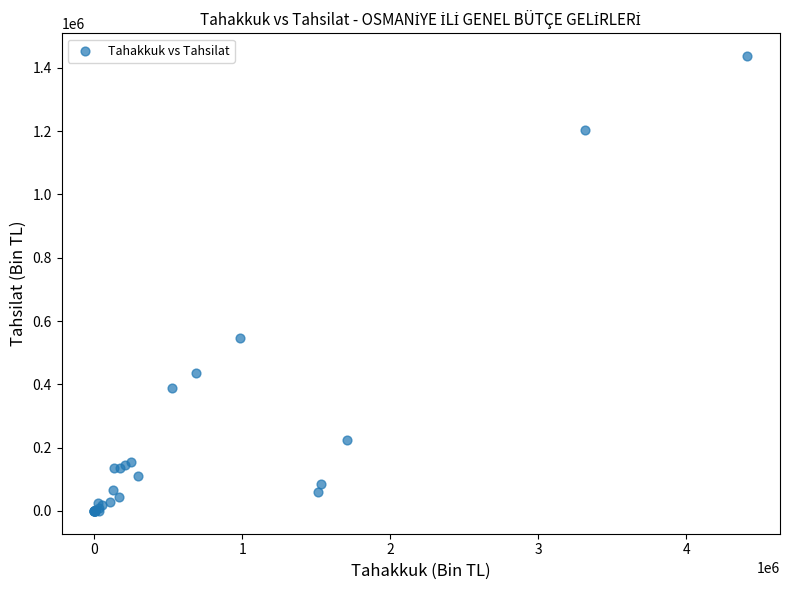

What Y value in the scatter plot is closest to 718539?

546458.2